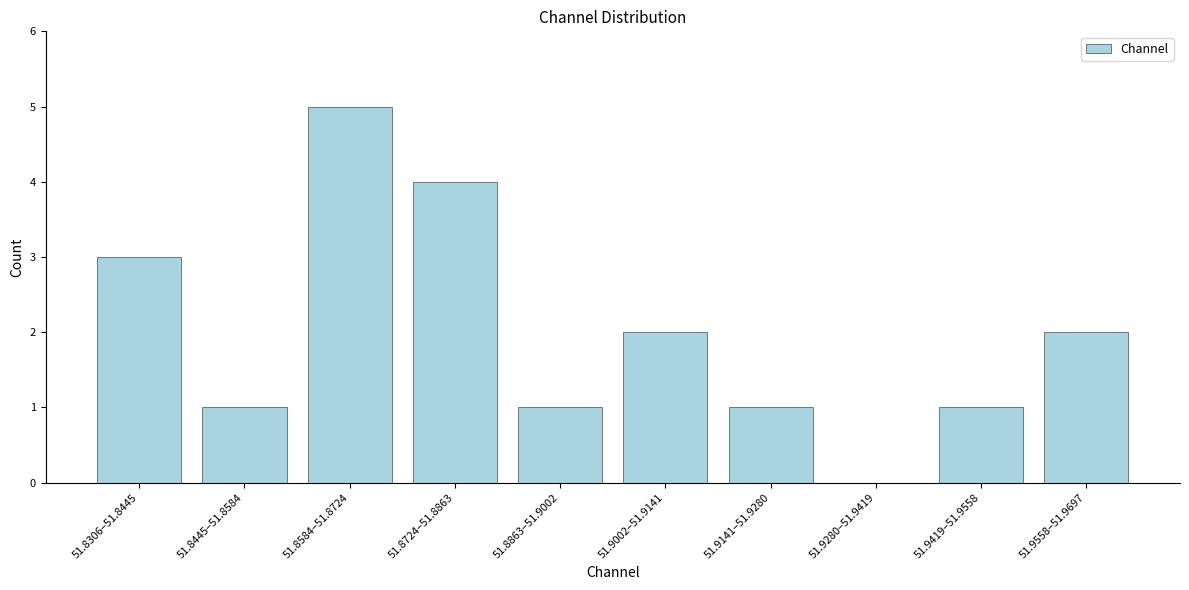

Reading right to left, extract all data points from this chart.

51.9558–51.9697=2	51.9419–51.9558=1	51.9280–51.9419=0	51.9141–51.9280=1	51.9002–51.9141=2	51.8863–51.9002=1	51.8724–51.8863=4	51.8584–51.8724=5	51.8445–51.8584=1	51.8306–51.8445=3